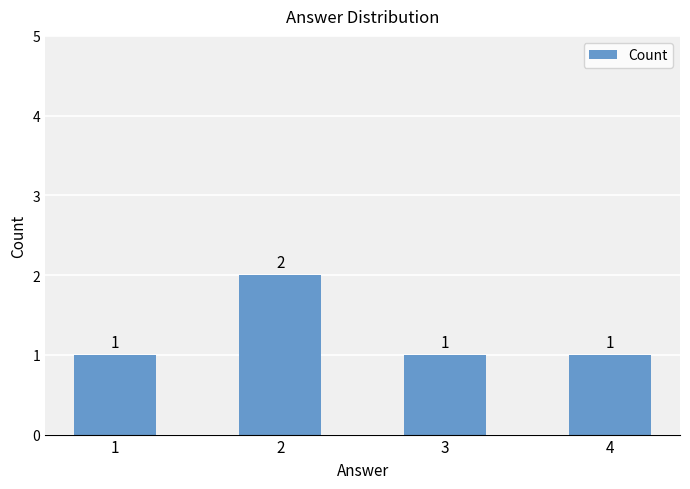

The value at 1 is 1. True or false?

True